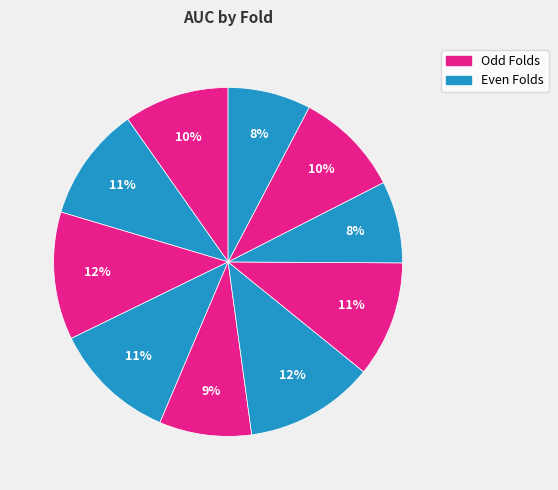

How many segments does this pie chart have?

10